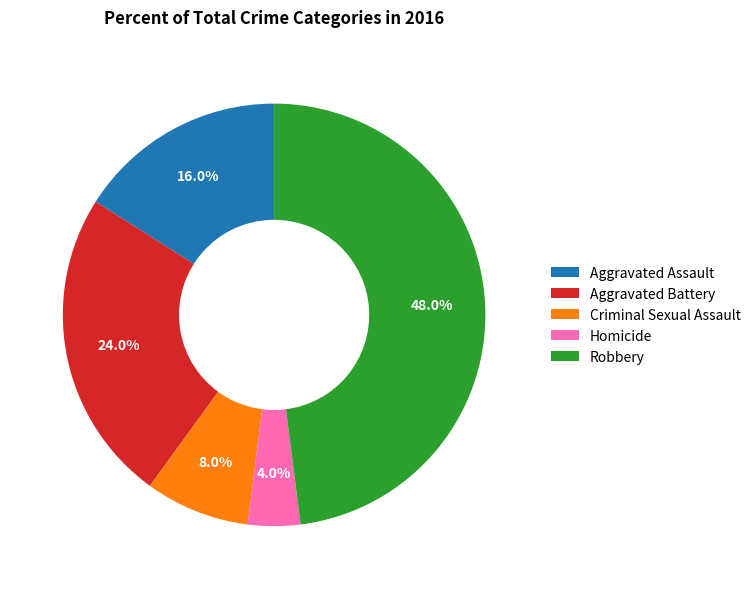

Do Homicide and Aggravated Assault together represent more than half of the pie?

No